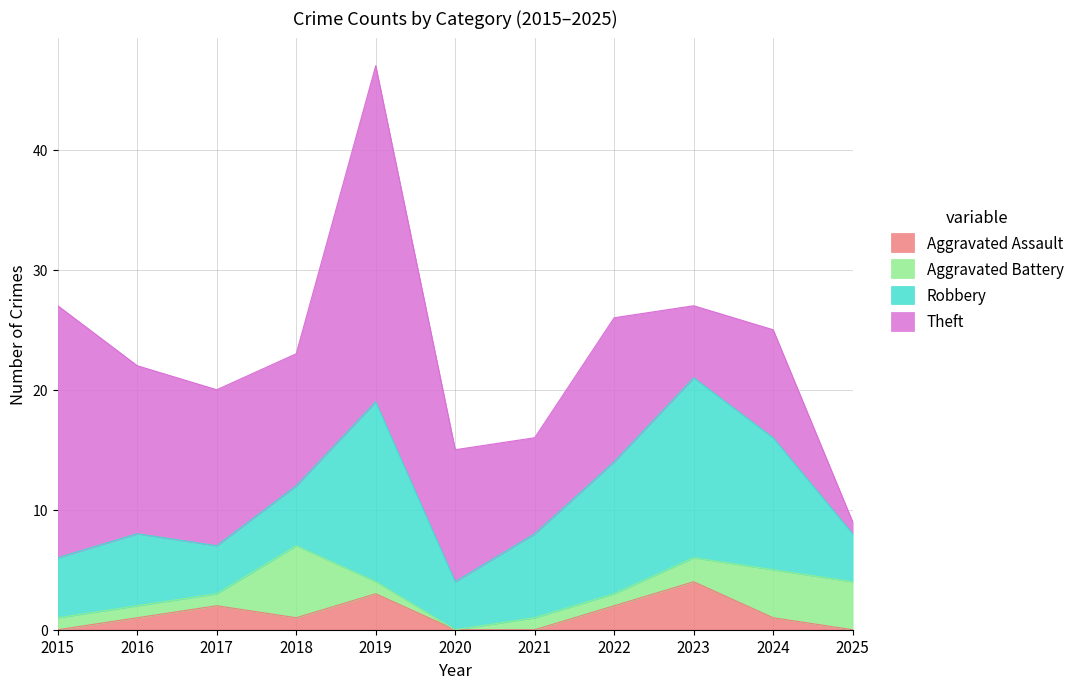

Read the Aggravated Assault value at 2019.

3